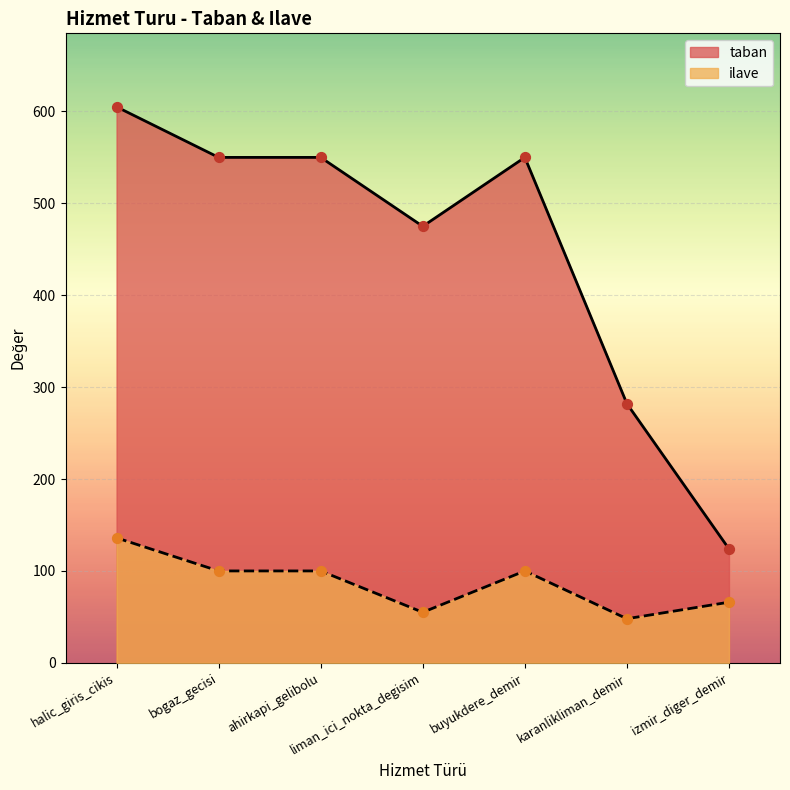

Which series reaches the minimum Y coordinate?

ilave